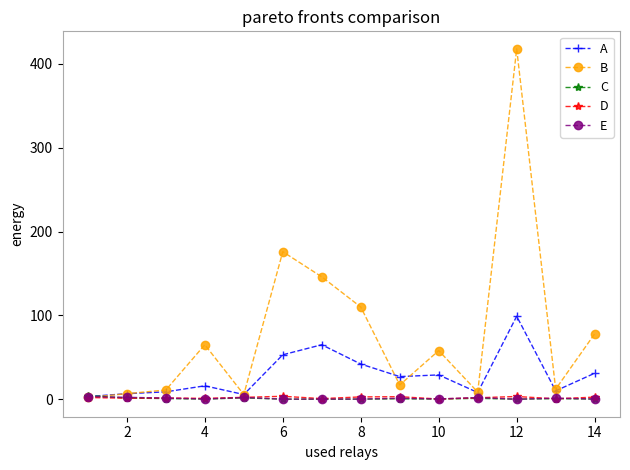

At how many categories does at least one series exceed 233?

1